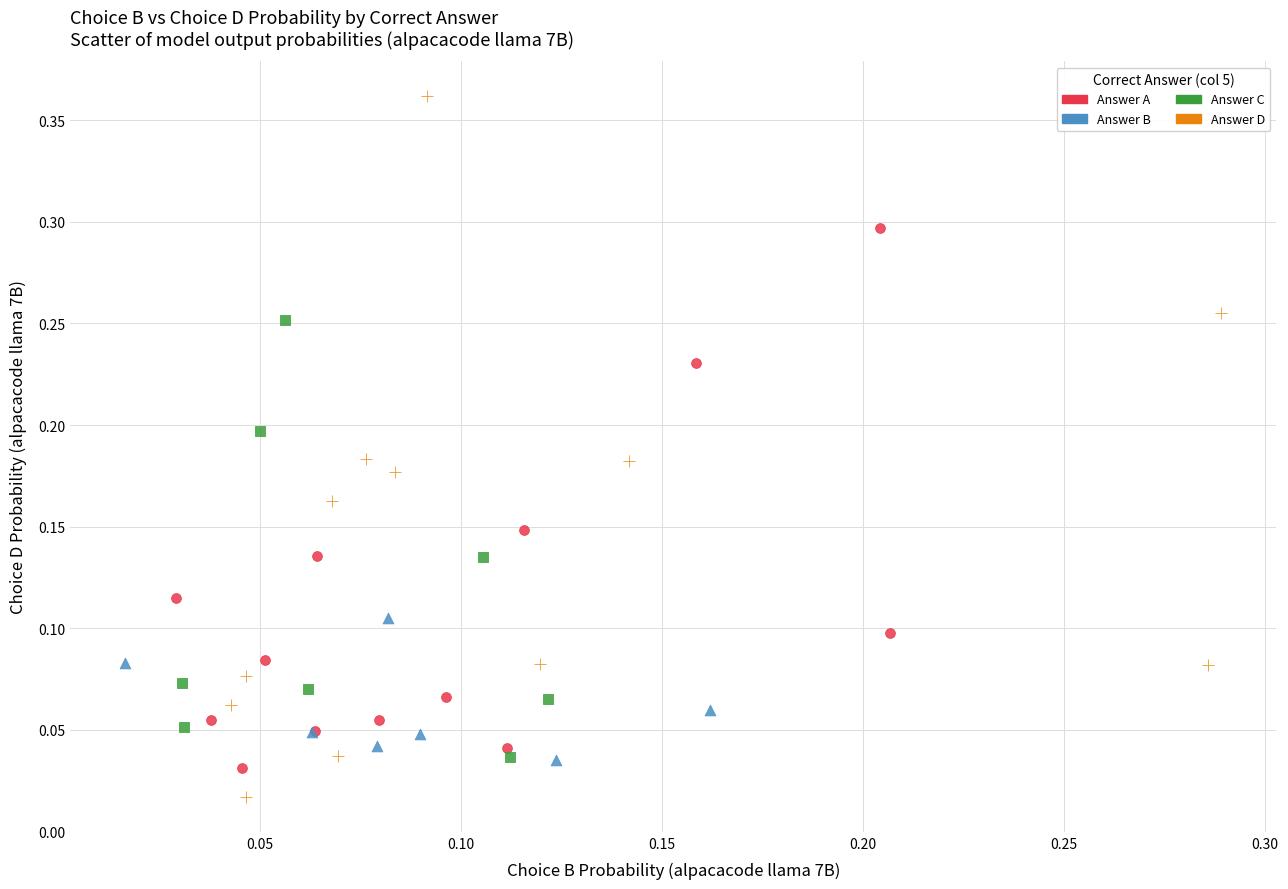

Which series has the largest Y range (max minus min)?

Answer D